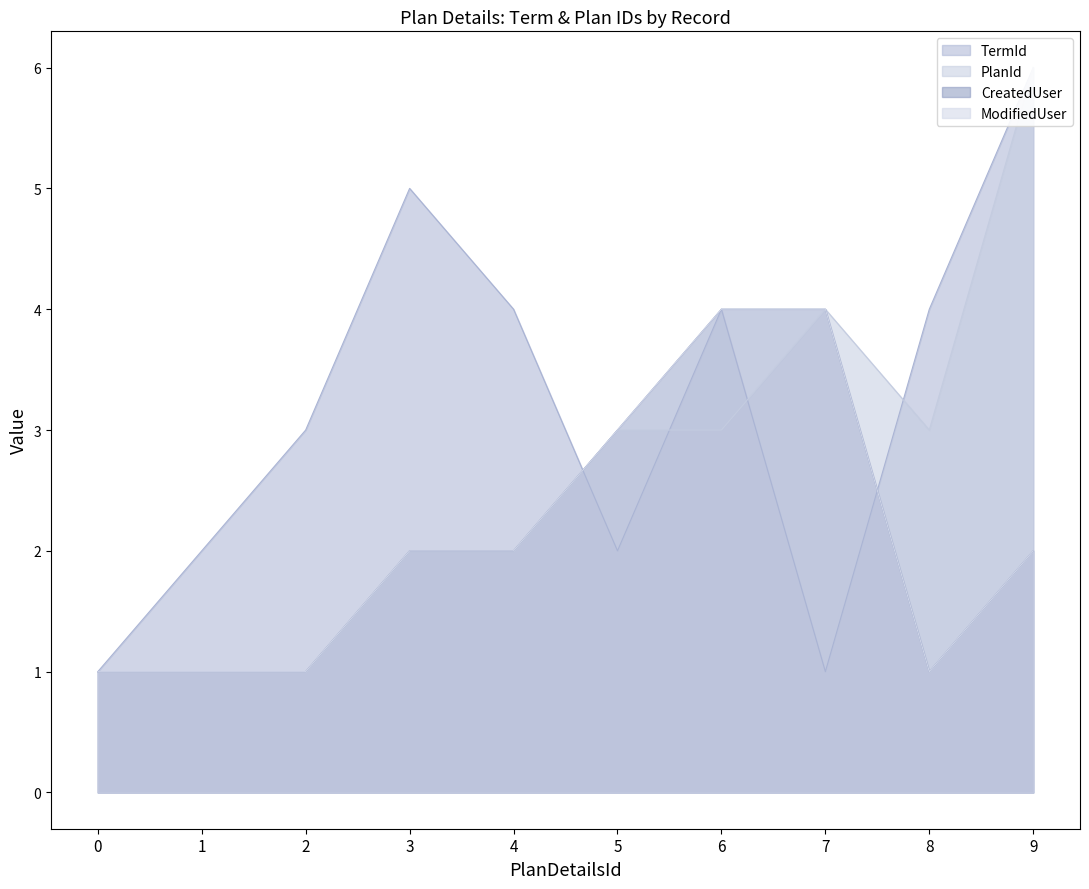

What is the total value across all series at 4?

10